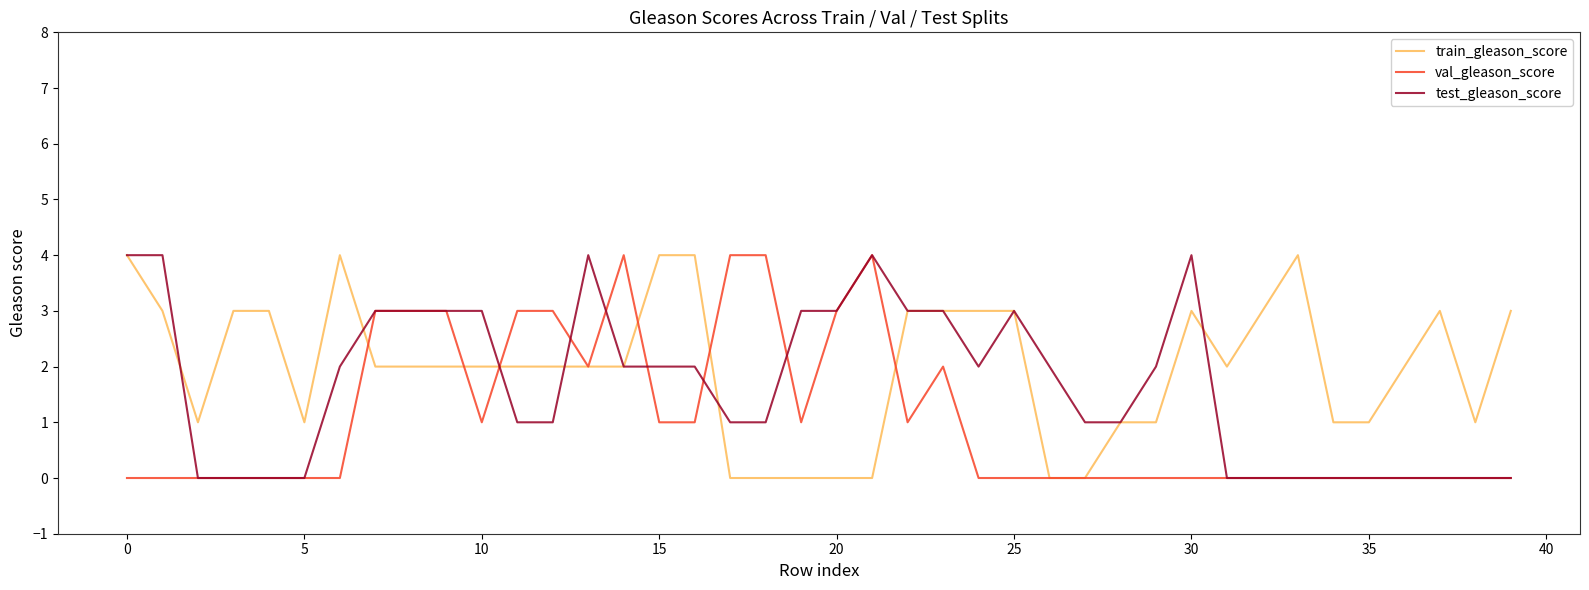

How many lines are shown in the chart?

3